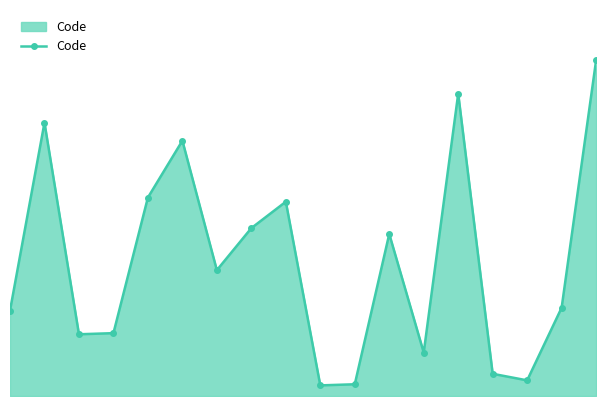

What is the value of the 15th point from the left?

159